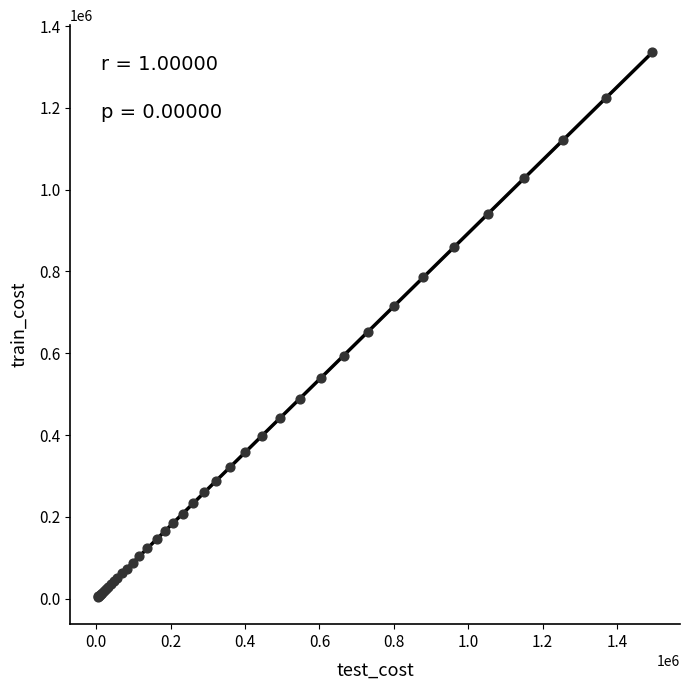

What Y value in the scatter plot is closest to 669743?

652817.9